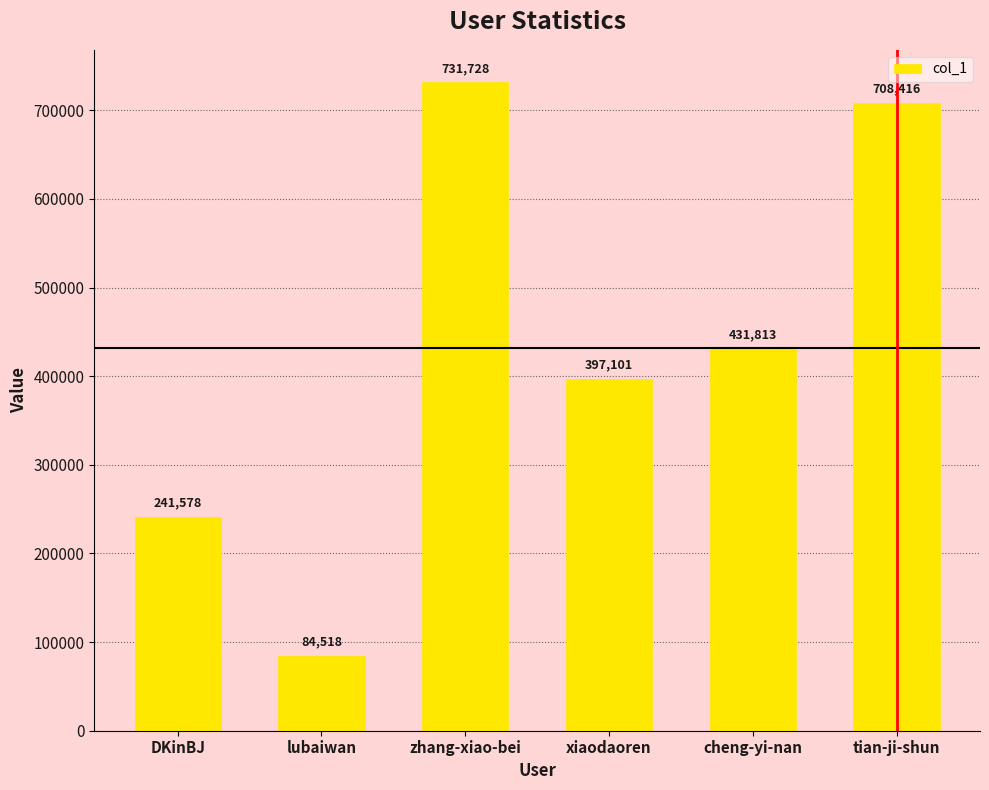

Is it true that the value at zhang-xiao-bei is 995378?

False